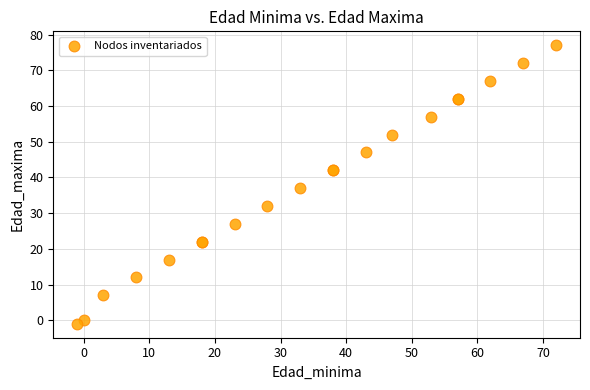

What Y value in the scatter plot is closest to 38?

37